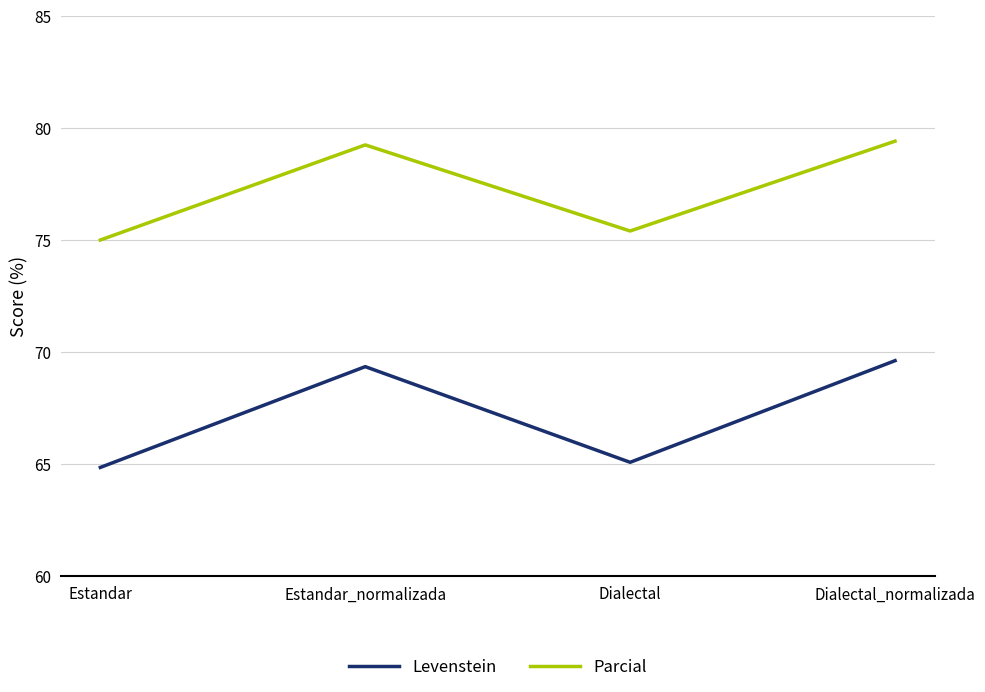

What position from the right is Dialectal_normalizada?

1